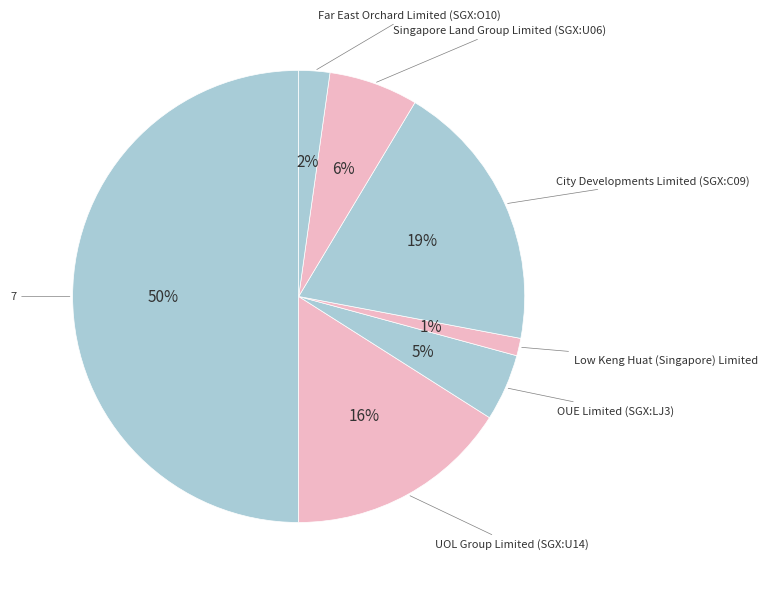

How many slices are in this pie chart?

7